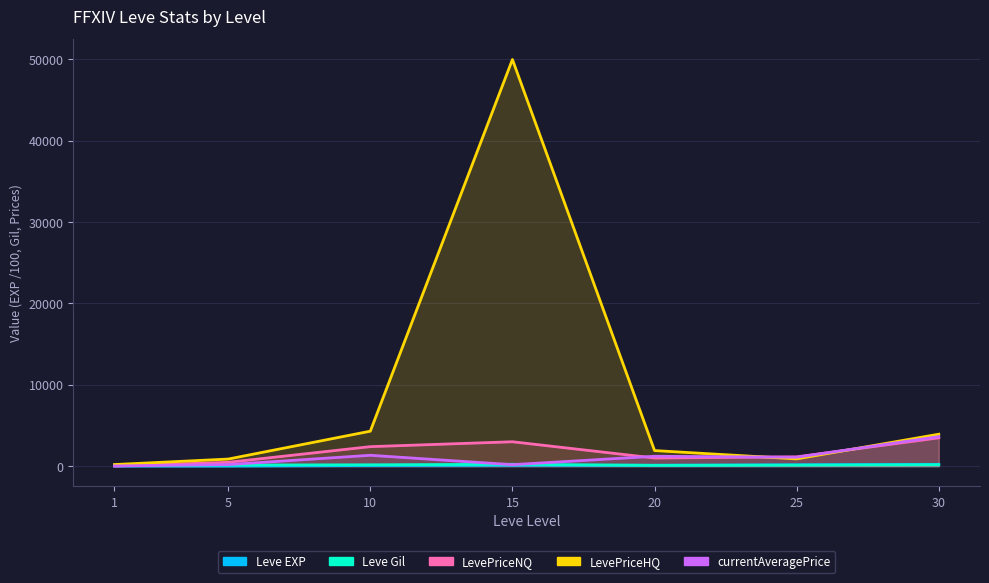

At which label does LevePriceNQ reach its peak?

30